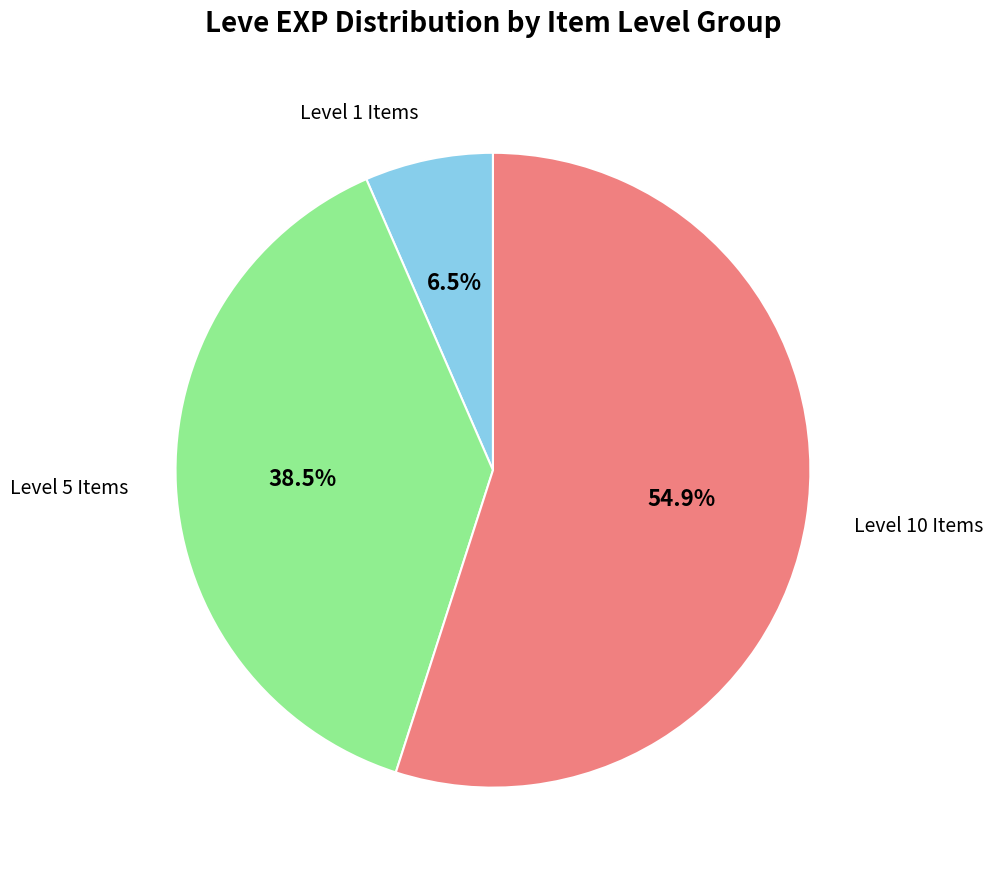

Combined, what portion of the pie is Level 1 Items and Level 10 Items?

61.5%